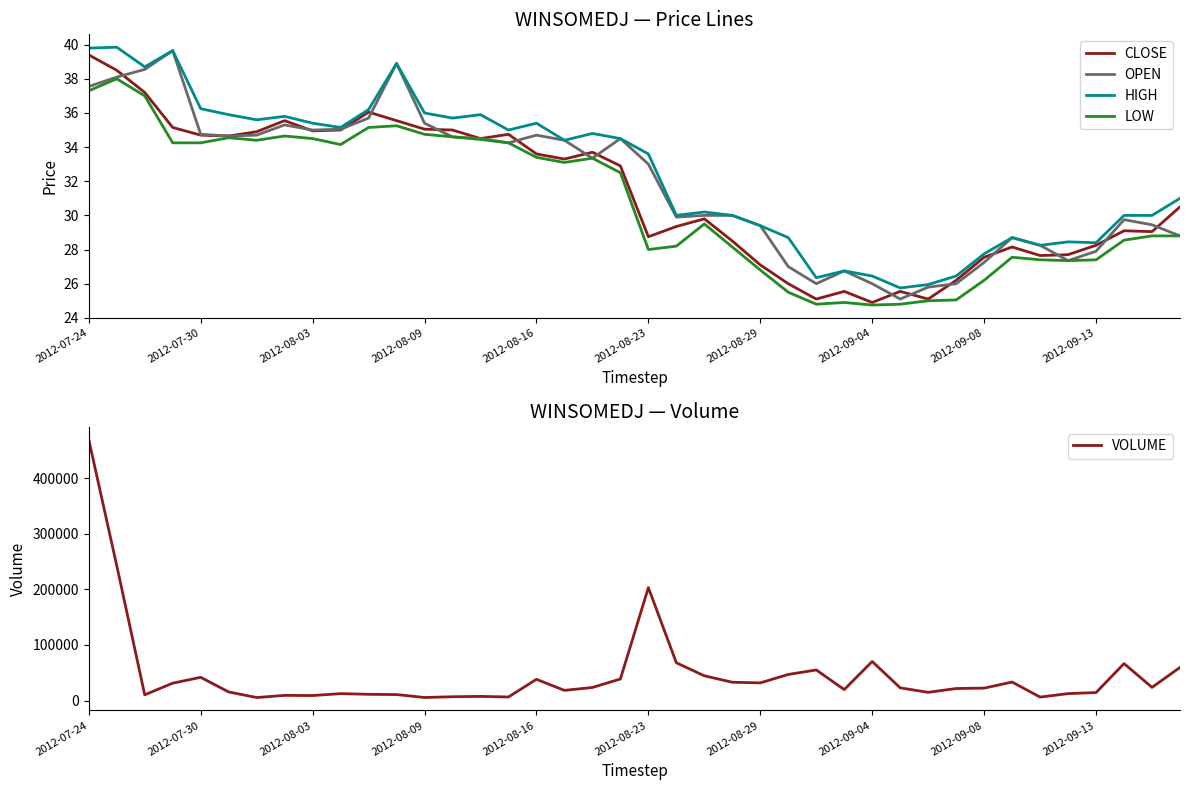

What is the approximate value of LOW at 13?

34.6